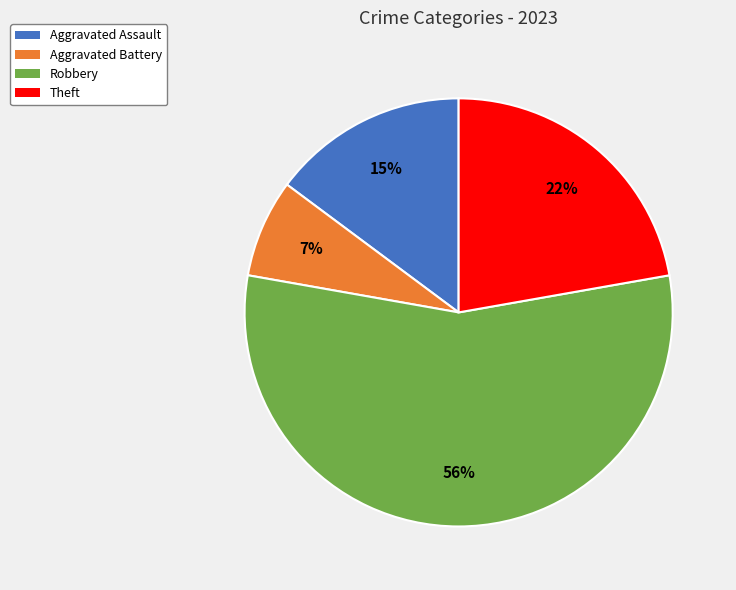

To the nearest percent, what portion does Robbery represent?

56%